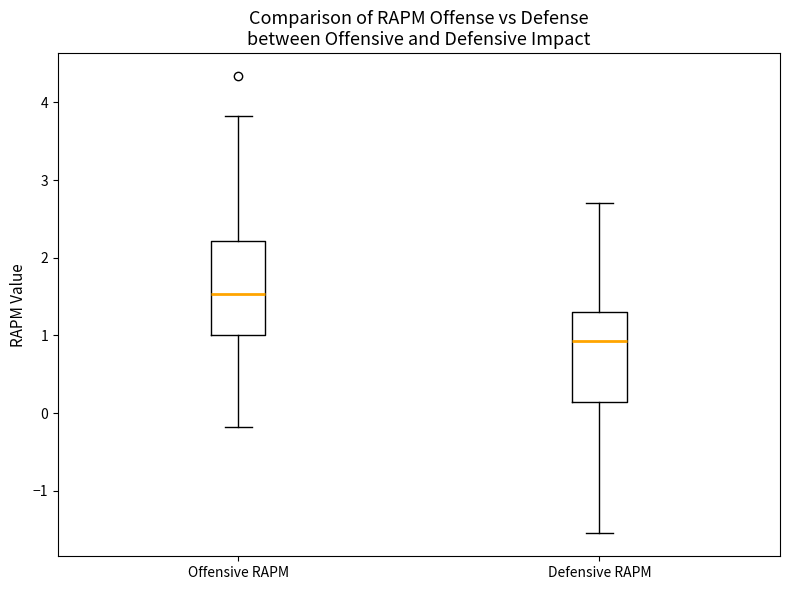

Where does the lower whisker of the box for Offensive RAPM end on the y-axis? The values are not printed on the chart, so give them approximately, as read against the axis.

-0.2